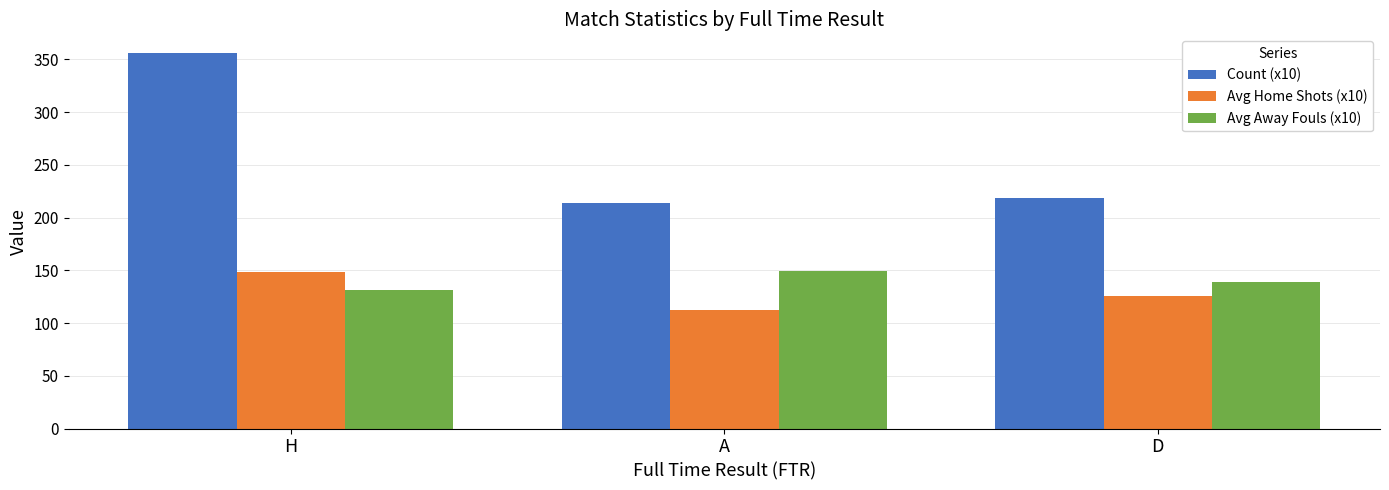

Which series has the largest range (max minus min)?

Count (x10)